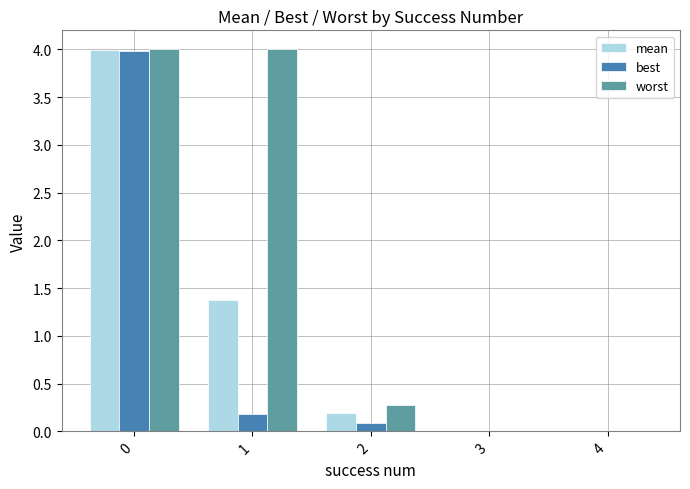

What is the maximum value for worst?

4.0